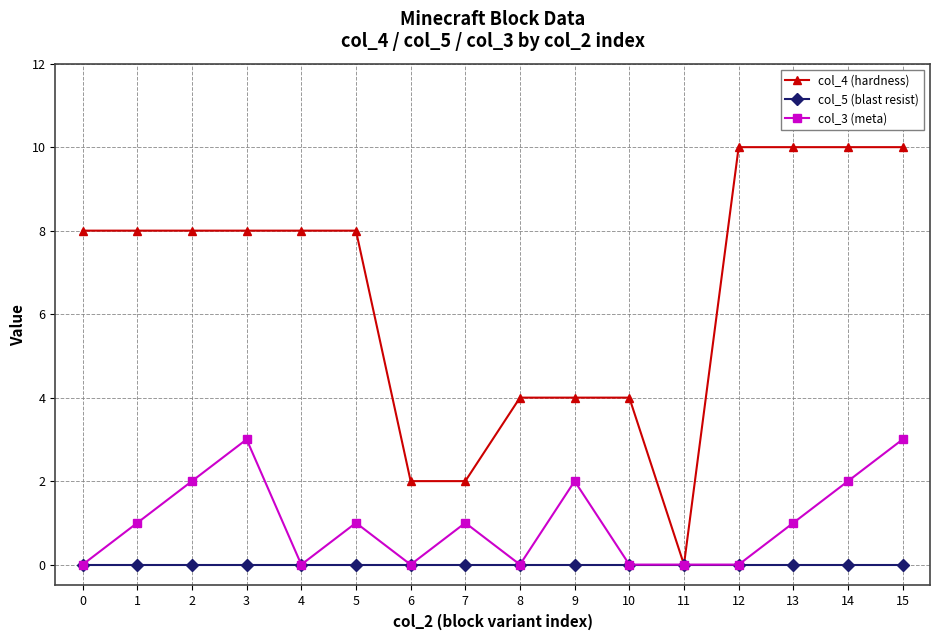

What is the greatest value displayed?

10